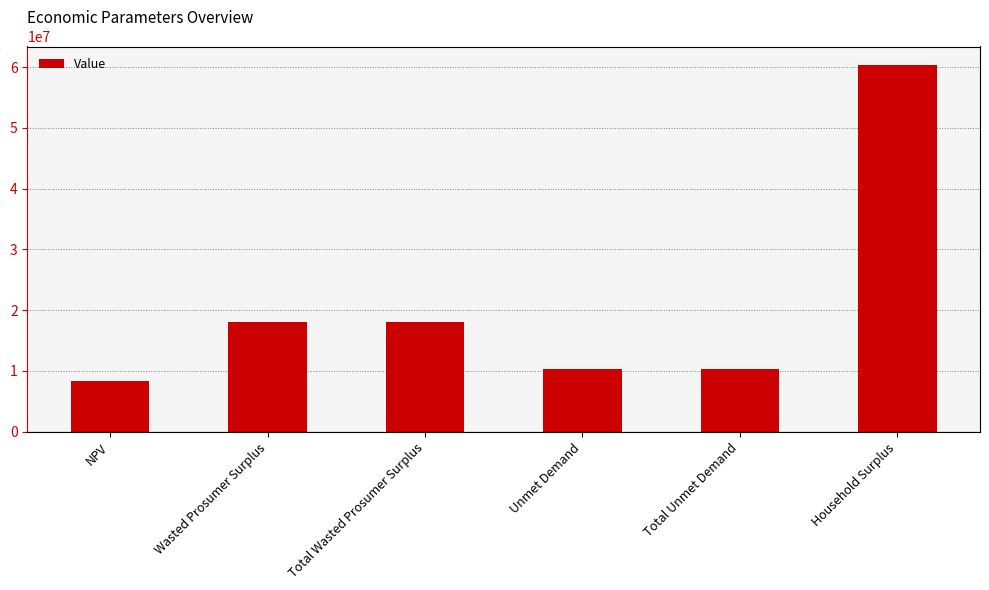

Count the number of values greater than 18093321.

3